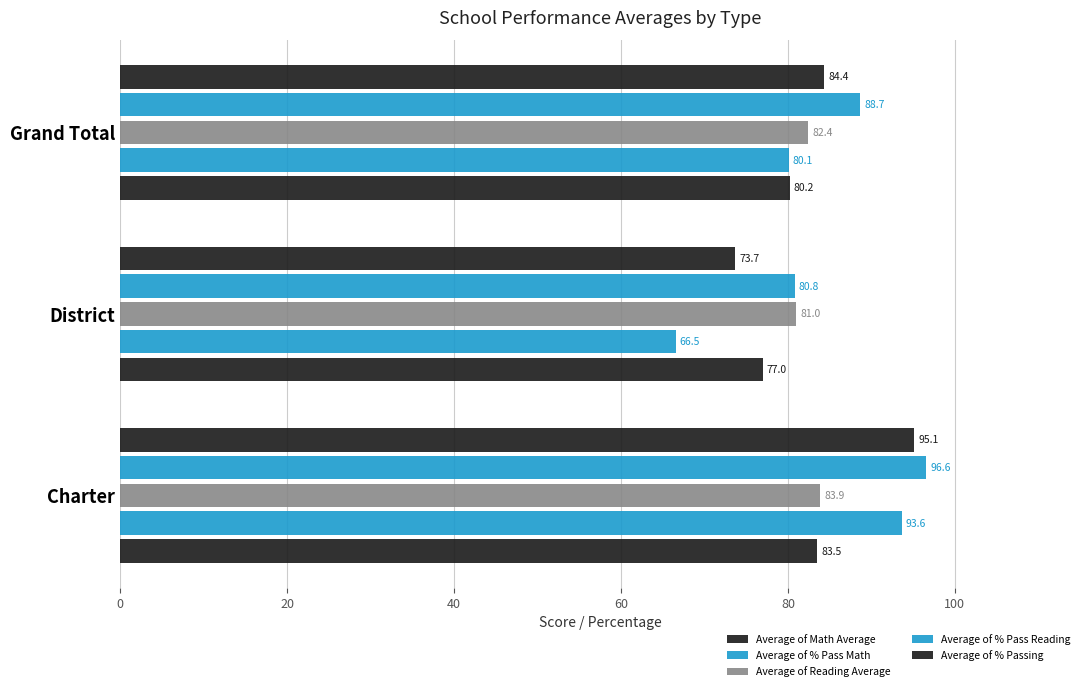

How many data points in Average of % Pass Reading are above 88?

2